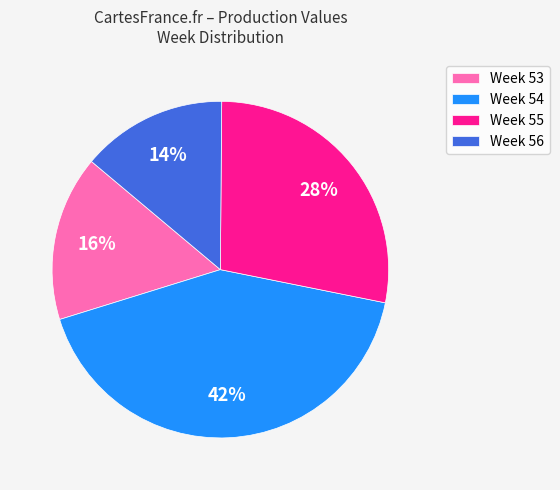

Is the sum of Week 53 and Week 55 greater than half?

No